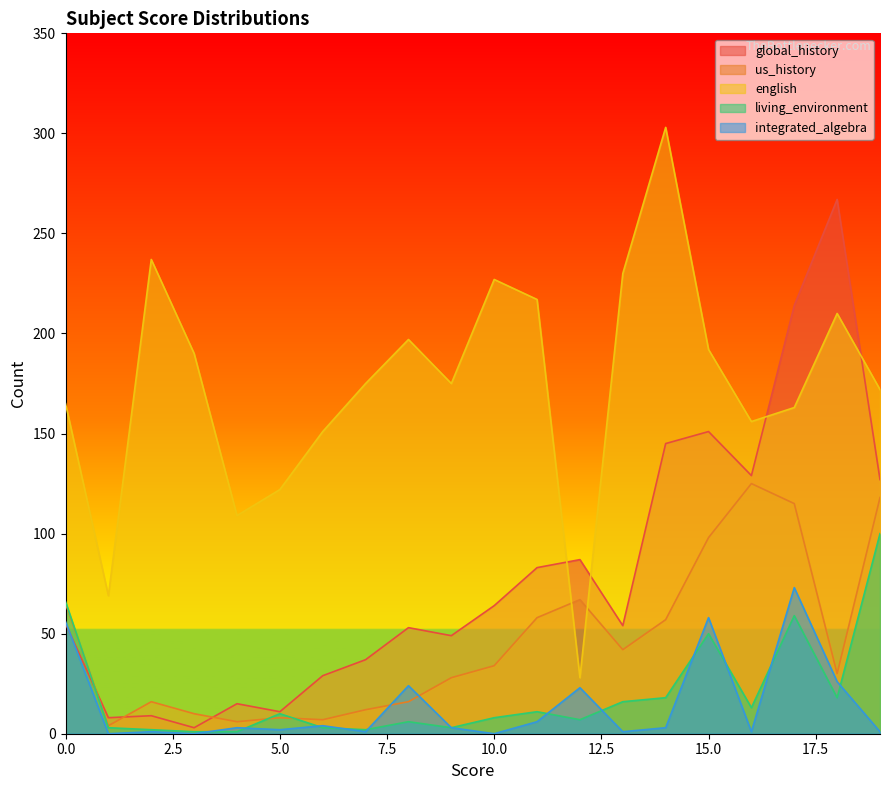

At which label is global_history closest to 135?

16